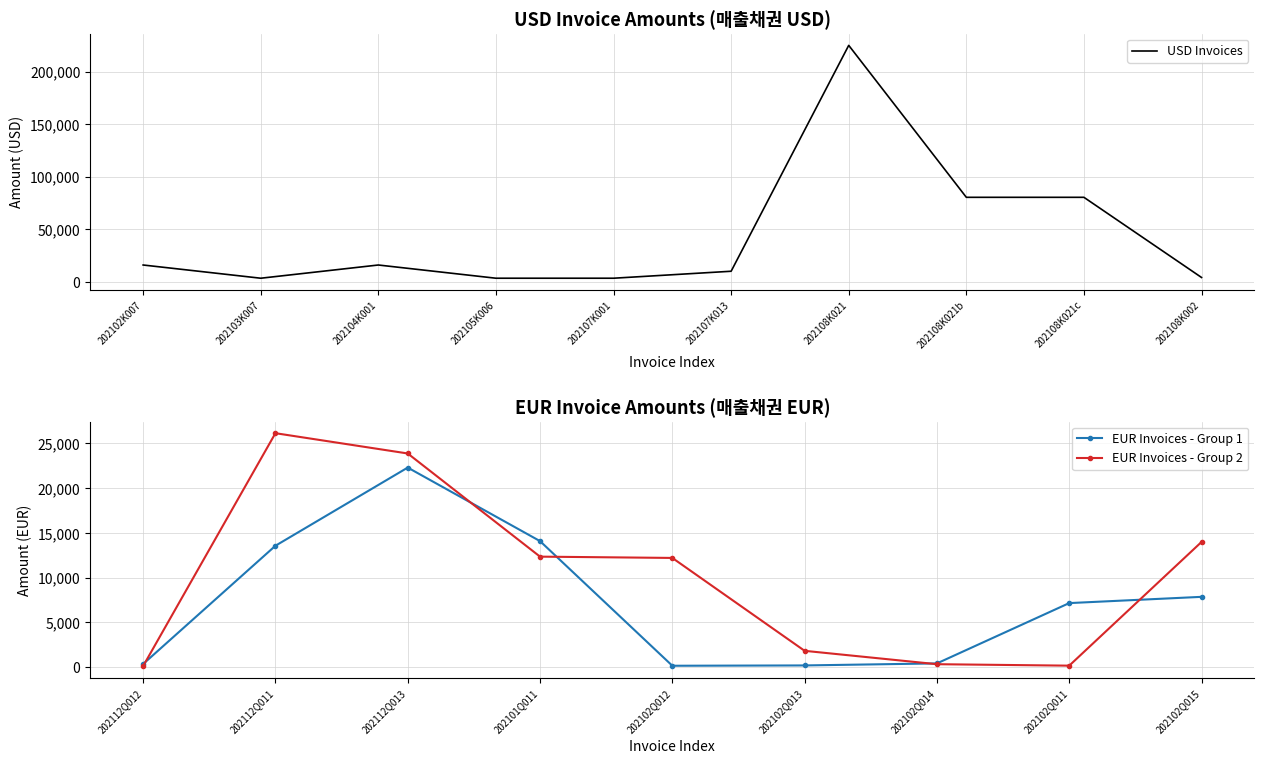

True or false: EUR Invoices - Group 1 has more than 0 points higher than both neighbors.

True